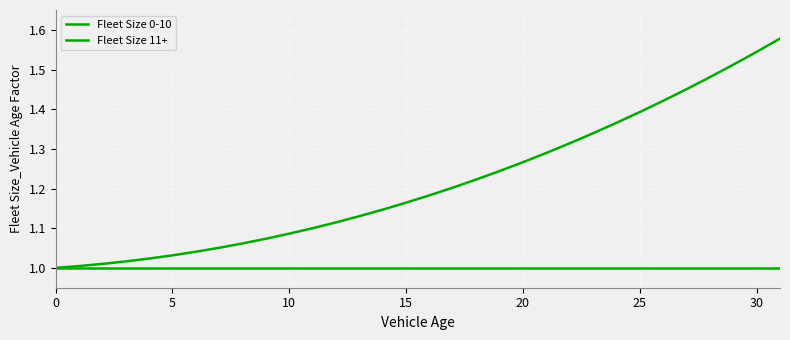

Does the chart display data point markers on the line(s)?

No